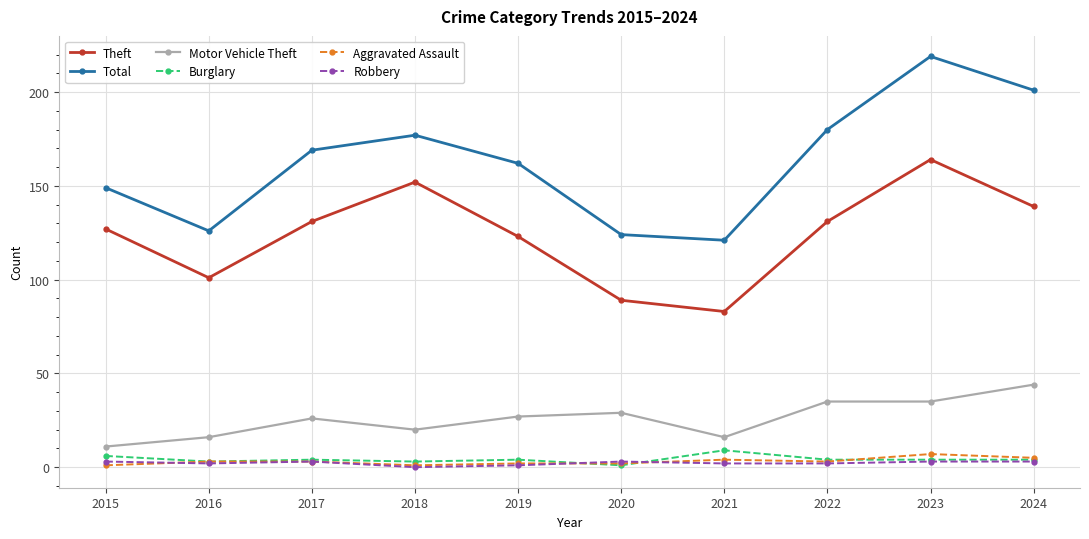

True or false: Total and Burglary intersect in this chart.

False